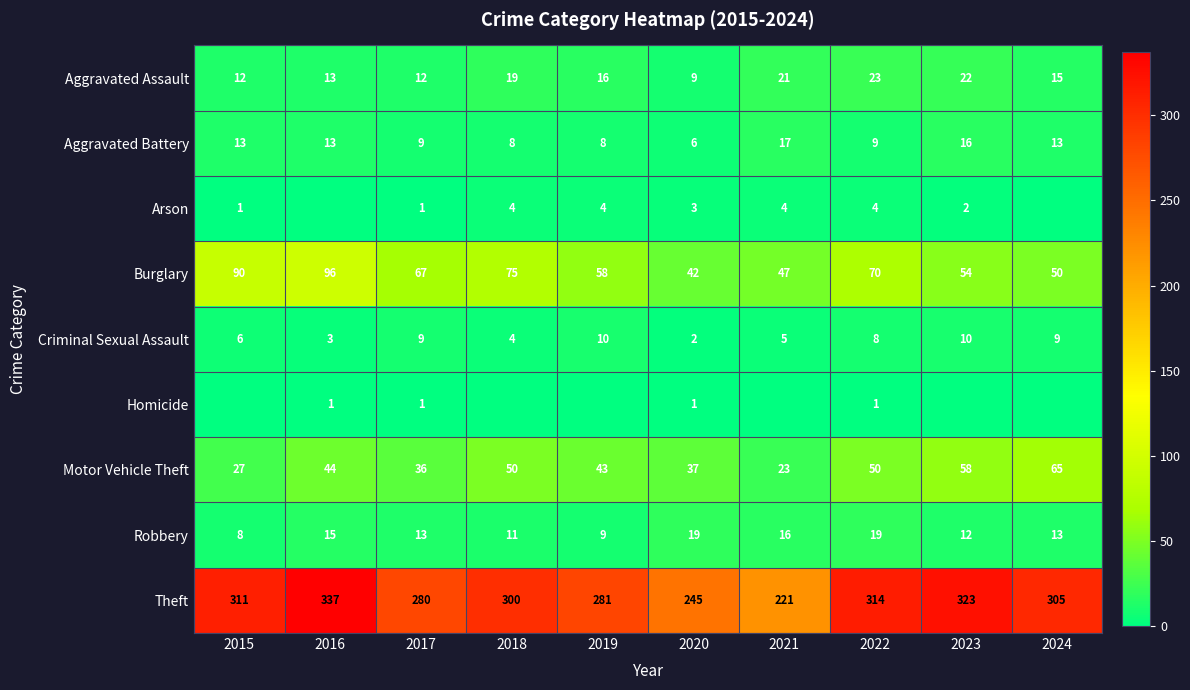

Is it true that Burglary equals 58 at 2019?

True